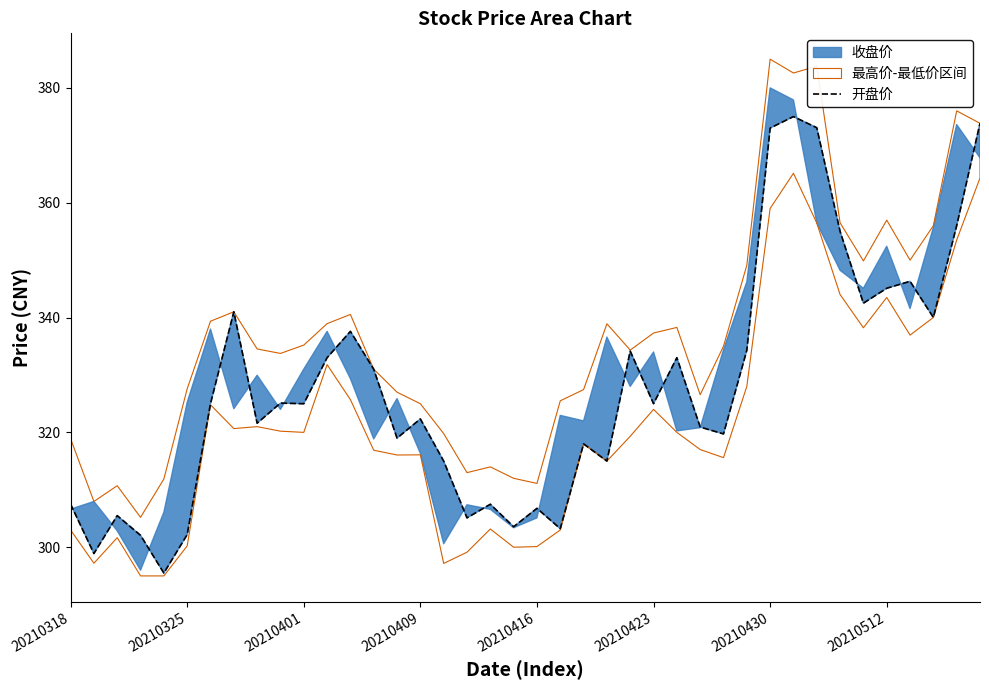

What is the change in value from 8 to 34?

+20.9